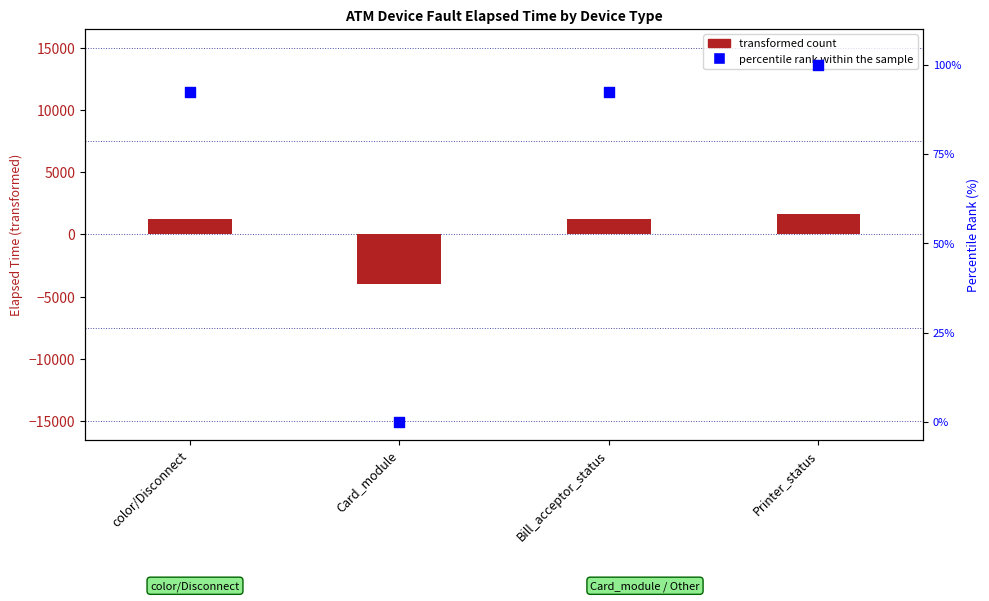

What is the total value across all series at Printer_status?

1722.8